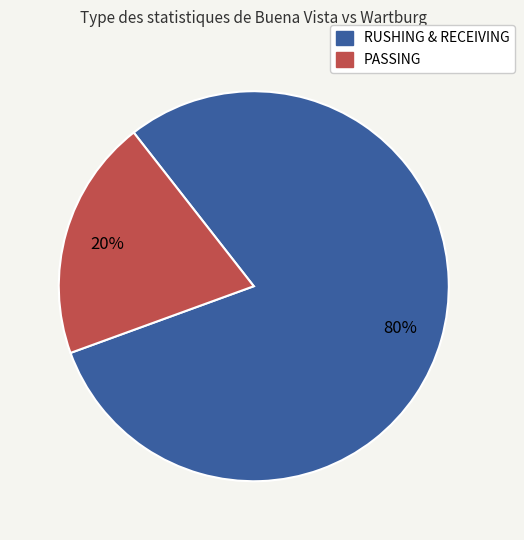

To the nearest percent, what is the difference between the largest and smallest slice percentages?

60%